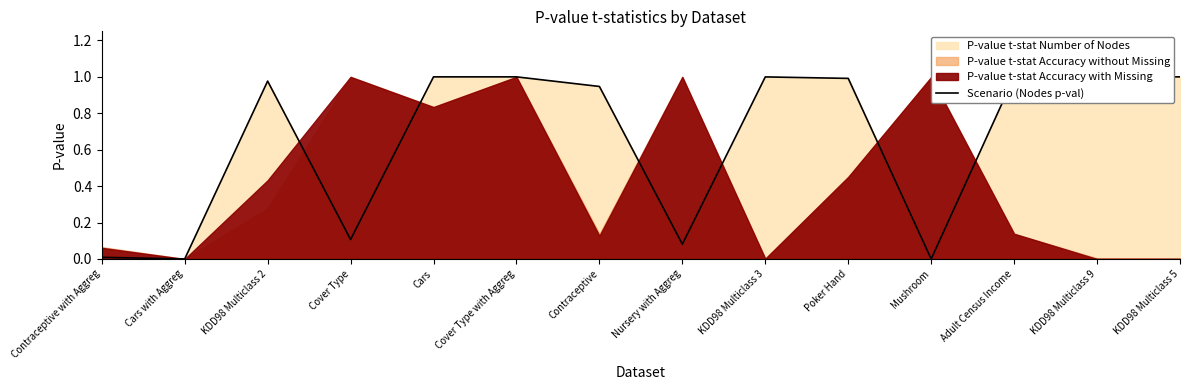

How many lines are shown in the chart?

1